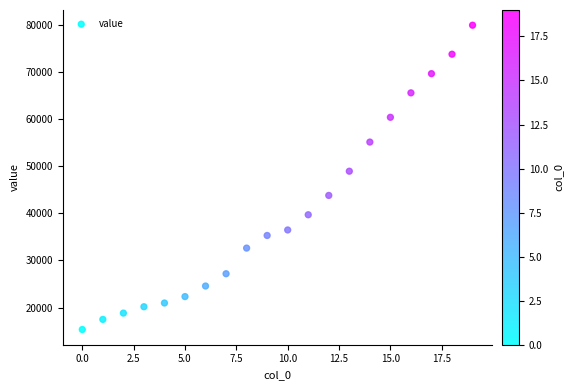

What is the range of Y values (max minus min)?

64646.0